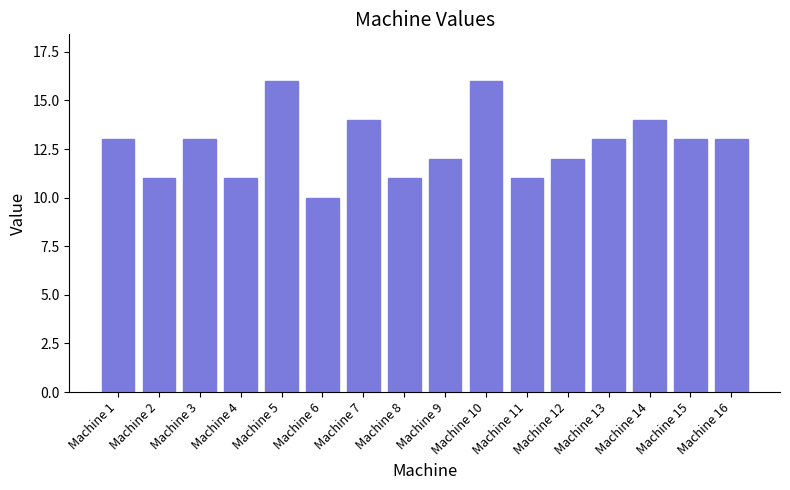

What is the value of the 3rd bar from the left?

13